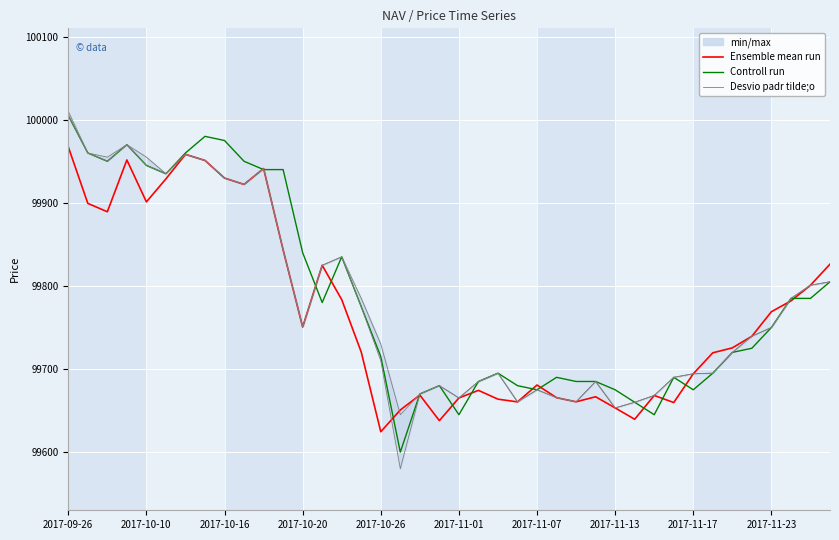

What is the difference between the maximum and minimum values in the Desvio padr tilde;o series?

365.0